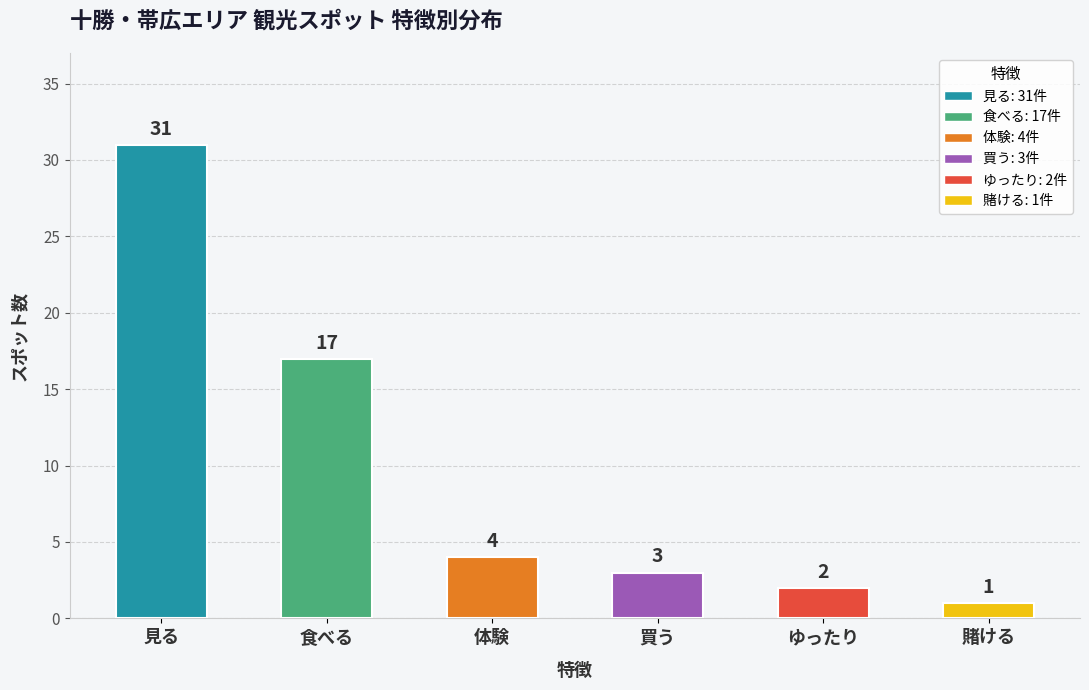

What is the change in value from 見る to 食べる?

-14